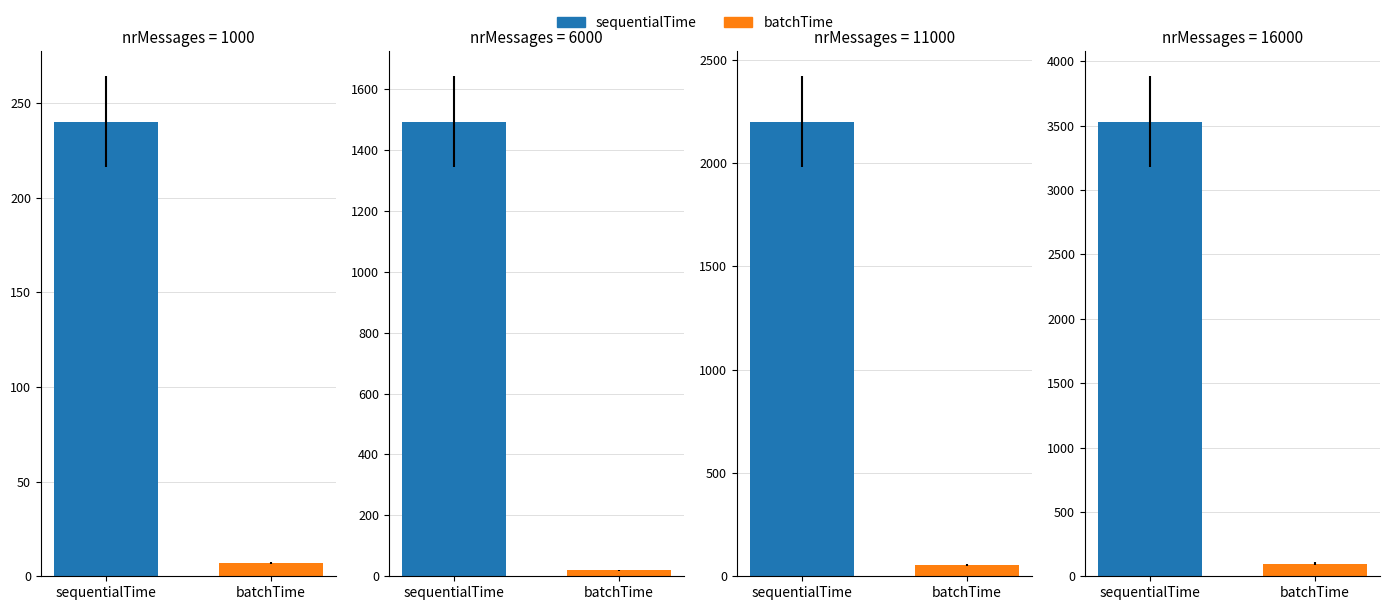

What value does the sequentialTime series have at 1000?

240